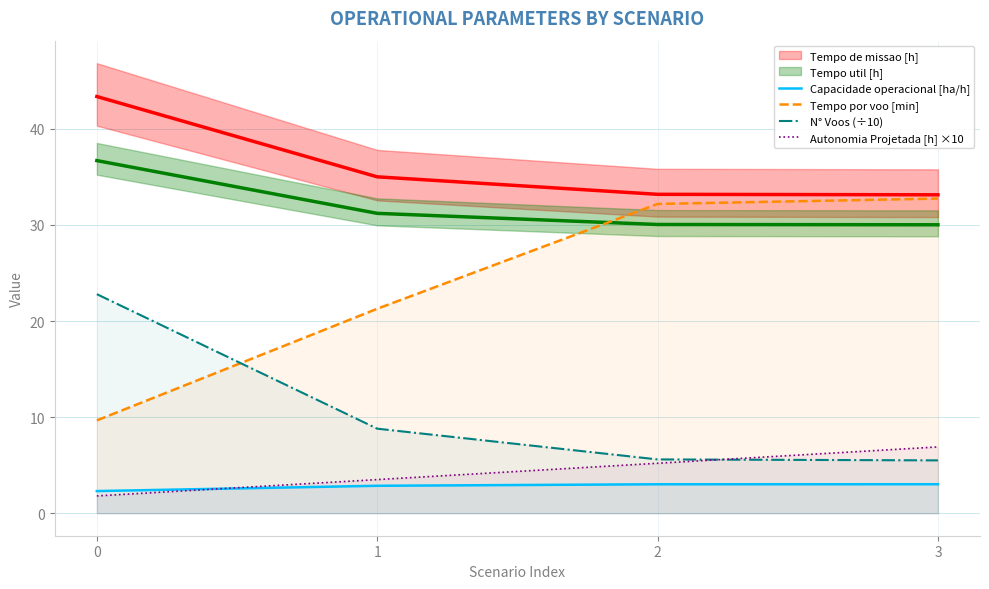

What is the difference between the Tempo por voo [min] values at 0 and 2?

22.5